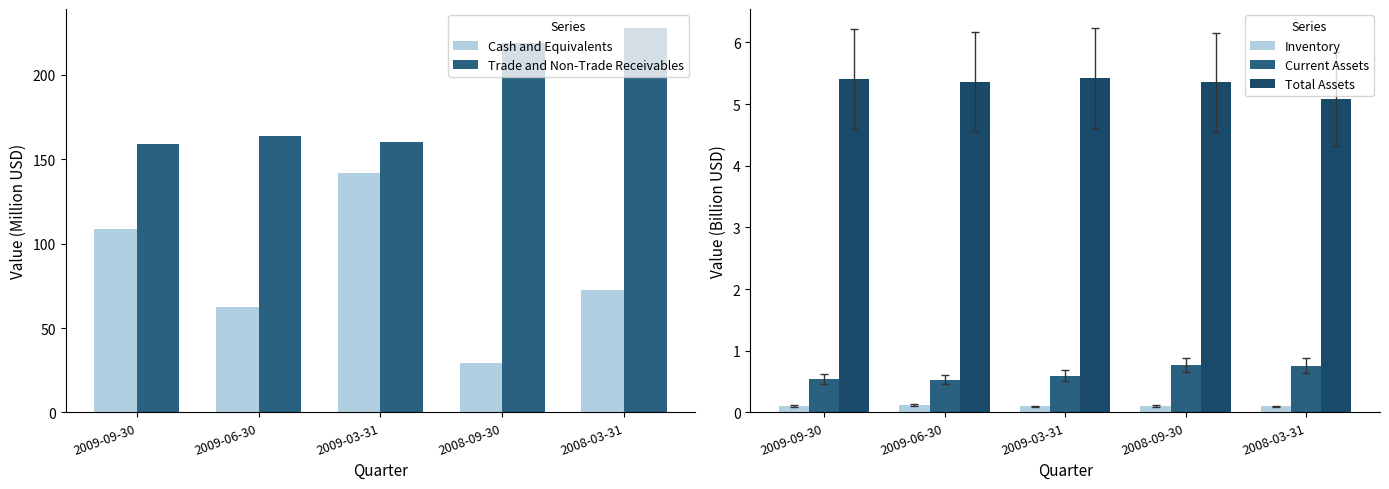

Which category has the lowest value in the Current Assets series?

2009-06-30